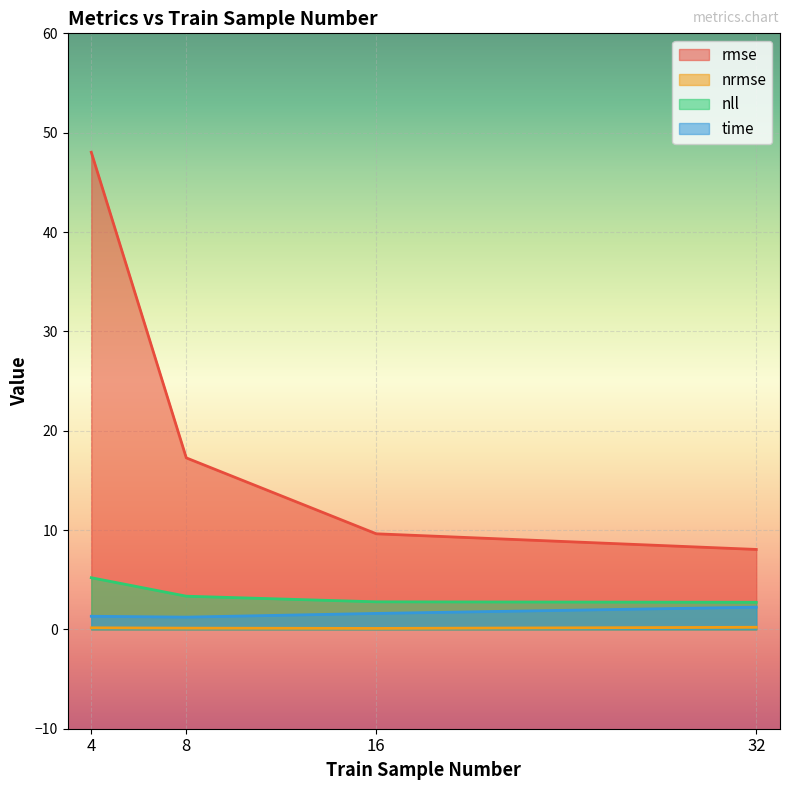

What is the difference between the highest and lowest values at 4?

47.9